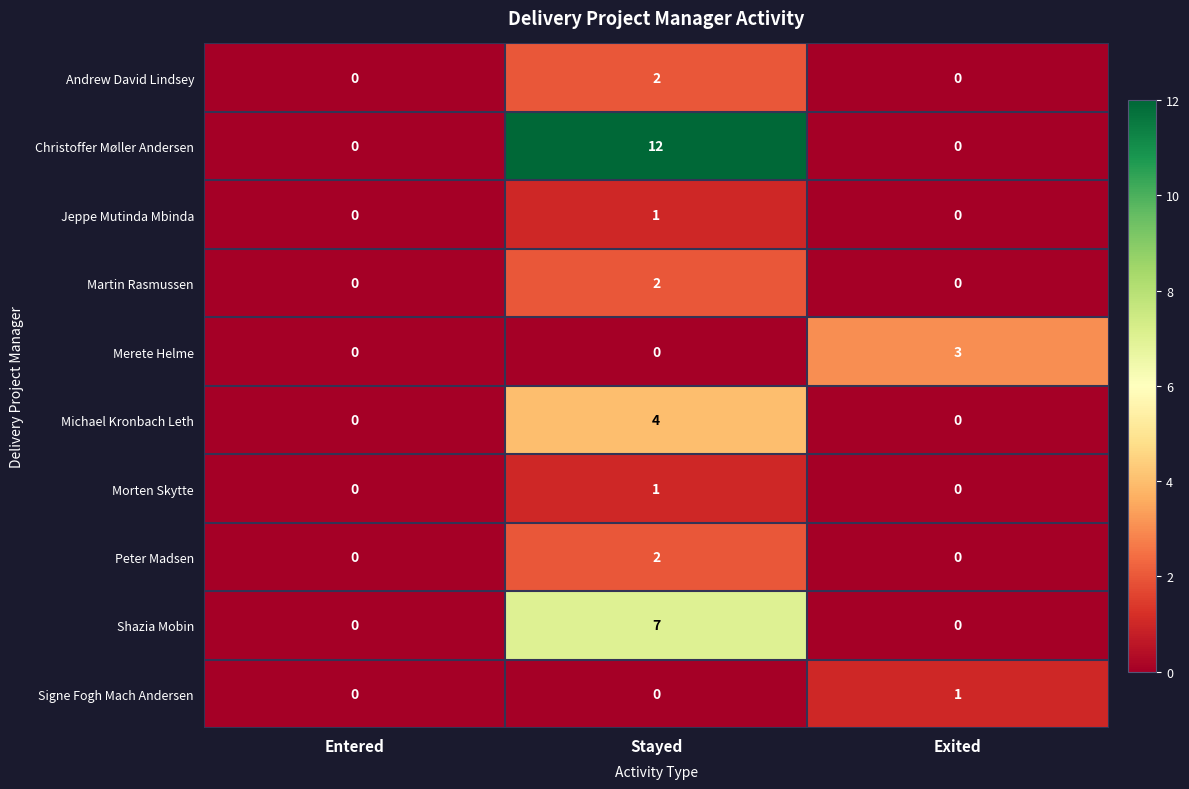

Reading left to right, what are all the values shown in this chart?

Andrew David Lindsey: 0	2	0
Christoffer Møller Andersen: 0	12	0
Jeppe Mutinda Mbinda: 0	1	0
Martin Rasmussen: 0	2	0
Merete Helme: 0	0	3
Michael Kronbach Leth: 0	4	0
Morten Skytte: 0	1	0
Peter Madsen: 0	2	0
Shazia Mobin: 0	7	0
Signe Fogh Mach Andersen: 0	0	1